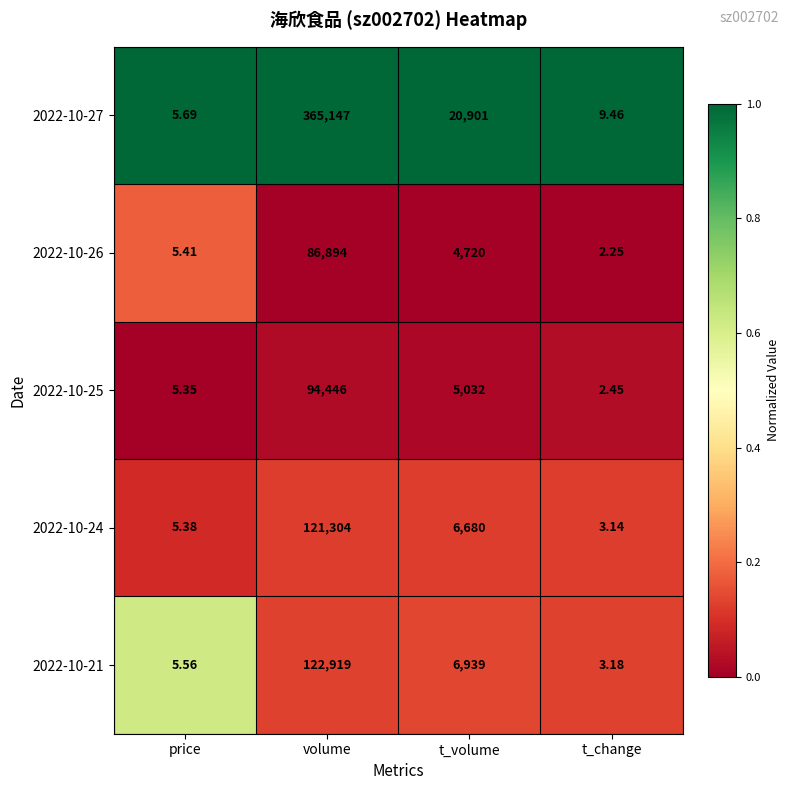

Where is 2022-10-21 nearest to the value 61461?

t_volume